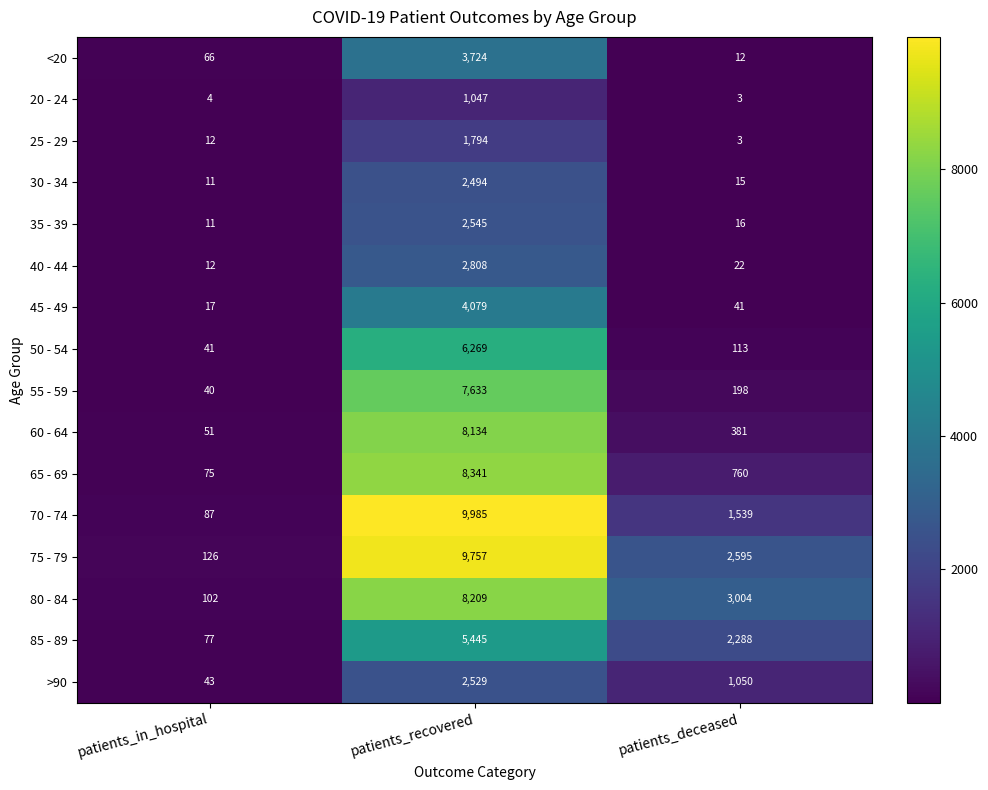

How many values in the 20 - 24 series are below 4?

1